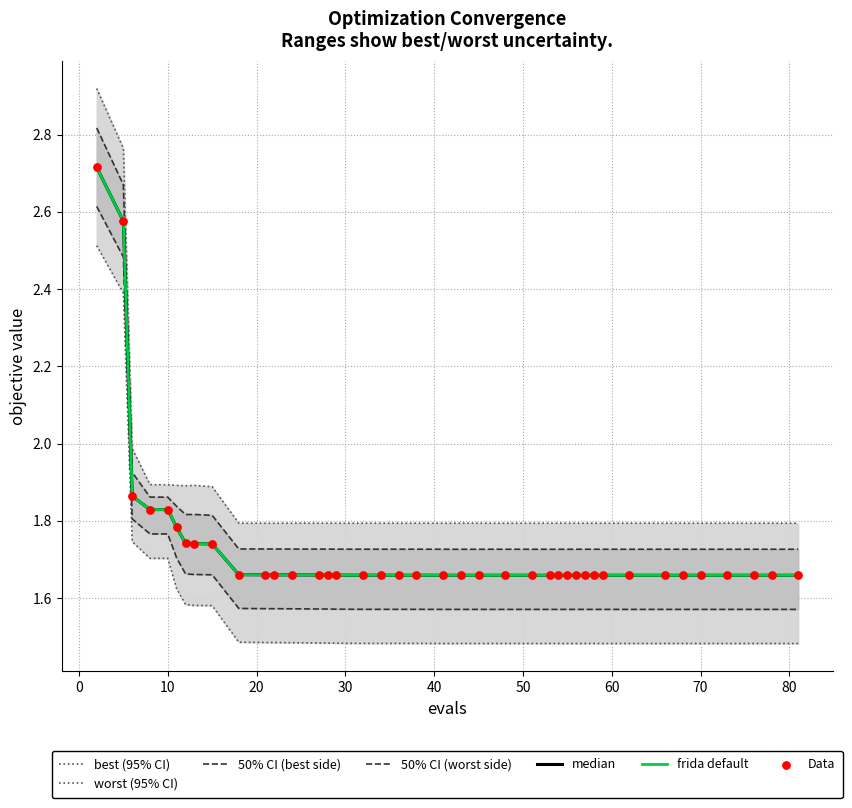

Is the value of worst at 26 greater than the value of mean at 35?

Yes